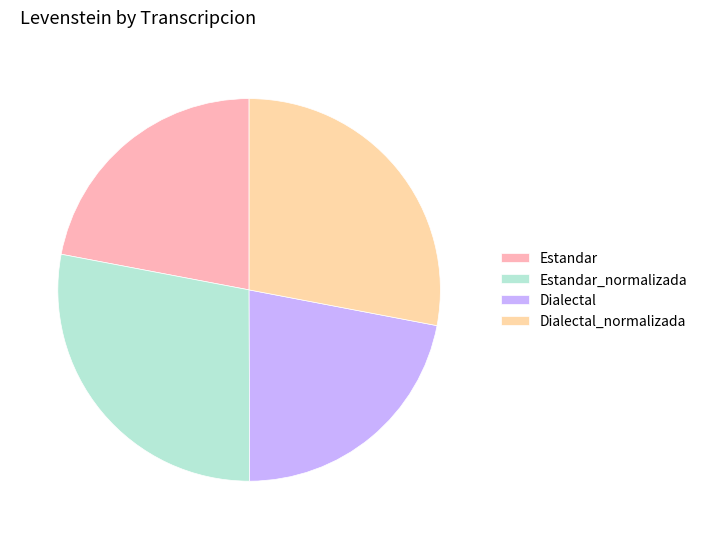

Does any single category account for the majority?

No